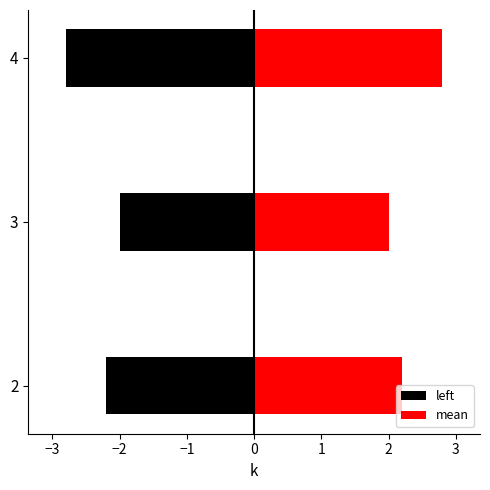

Is it true that the value at 2 is 1.1?

False